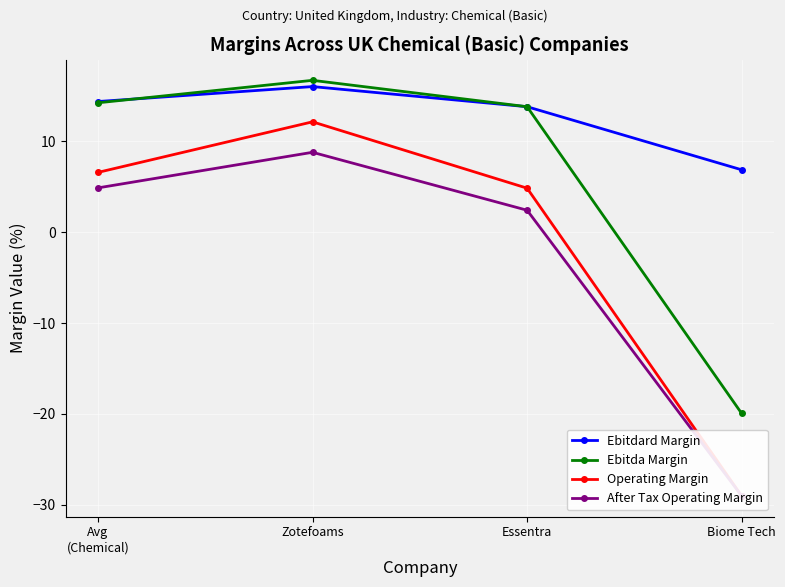

True or false: Operating Margin and After Tax Operating Margin intersect in this chart.

False